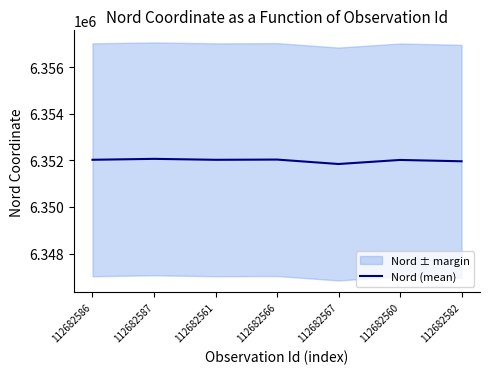

Where is the first local maximum?

112682587